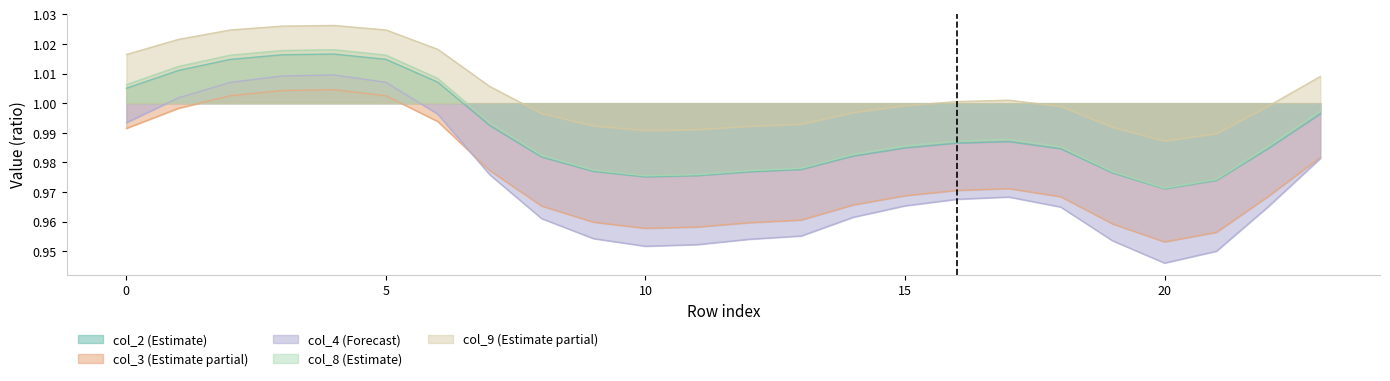

What are all the series names shown in the legend?

col_2 (Estimate), col_3 (Estimate partial), col_4 (Forecast), col_8 (Estimate), col_9 (Estimate partial)